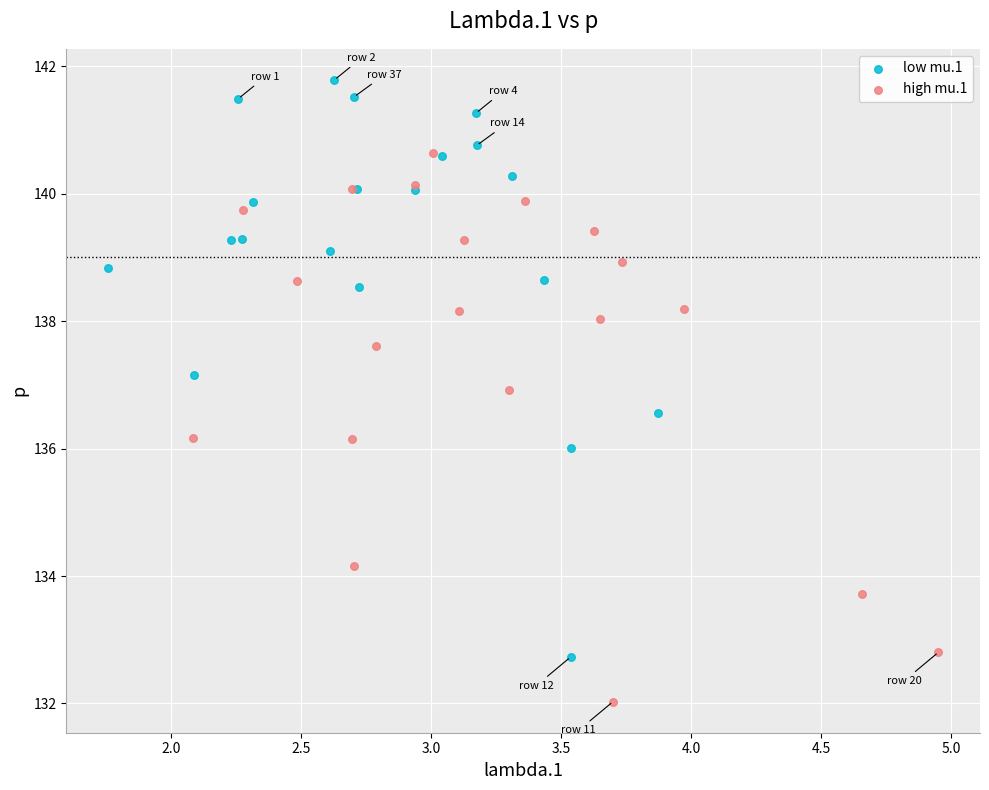

Which series contains the highest Y value?

low mu.1